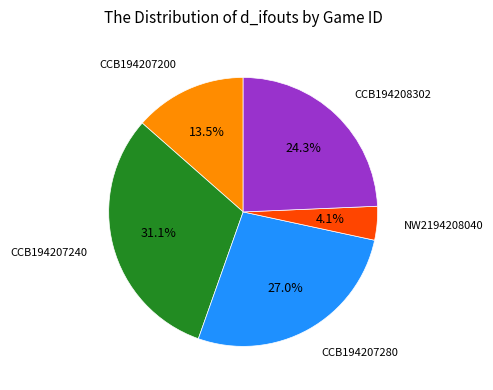

Do CCB194208302 and CCB194207200 together represent more than half of the pie?

No